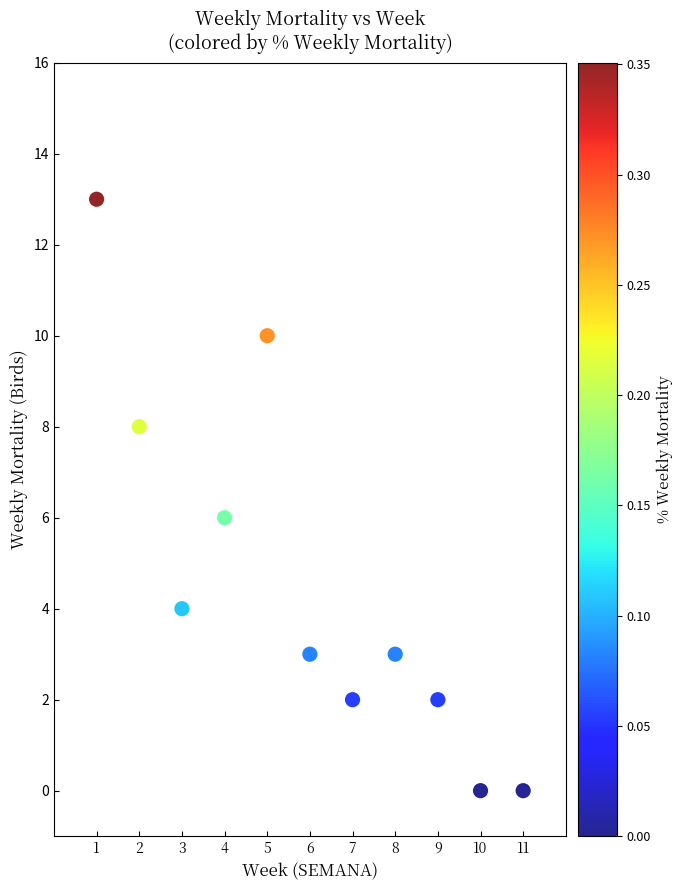

What is the range of X values (max minus min)?

10